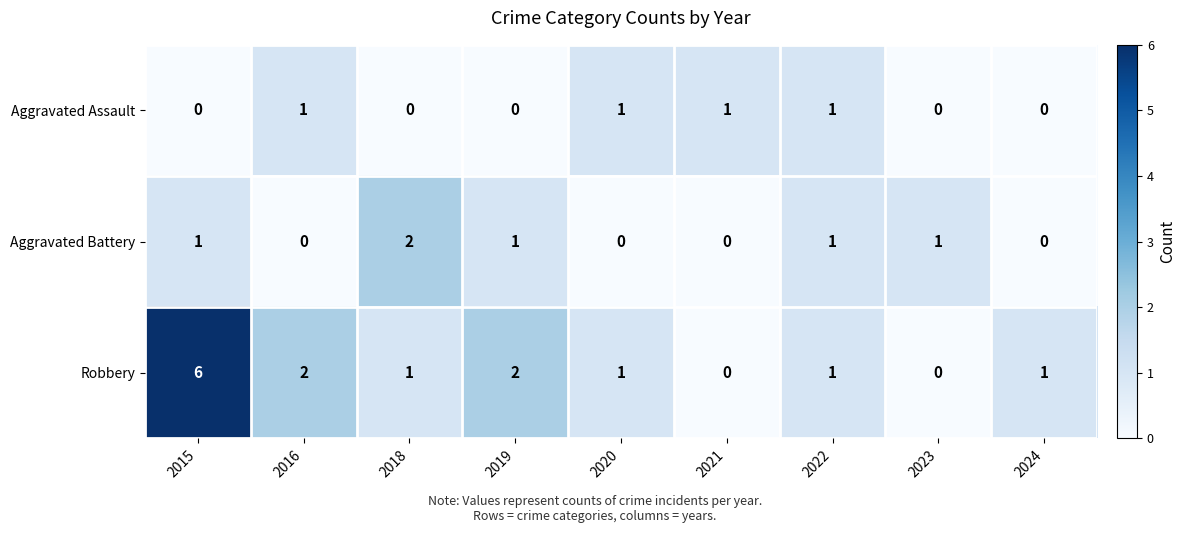

The value of Robbery at 2020 is 2. True or false?

False